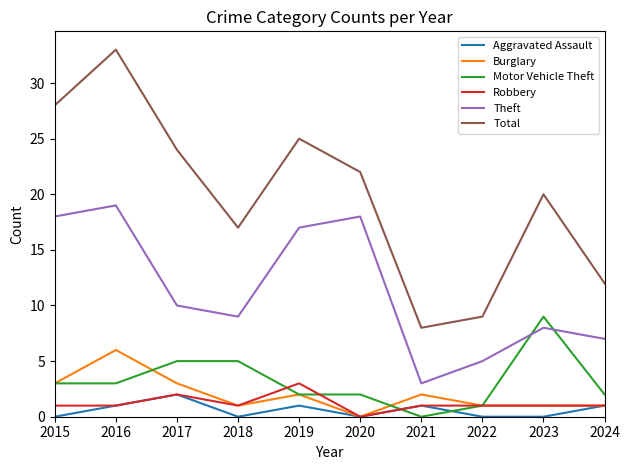

Is the value of Robbery at 2015 greater than the value of Theft at 2016?

No